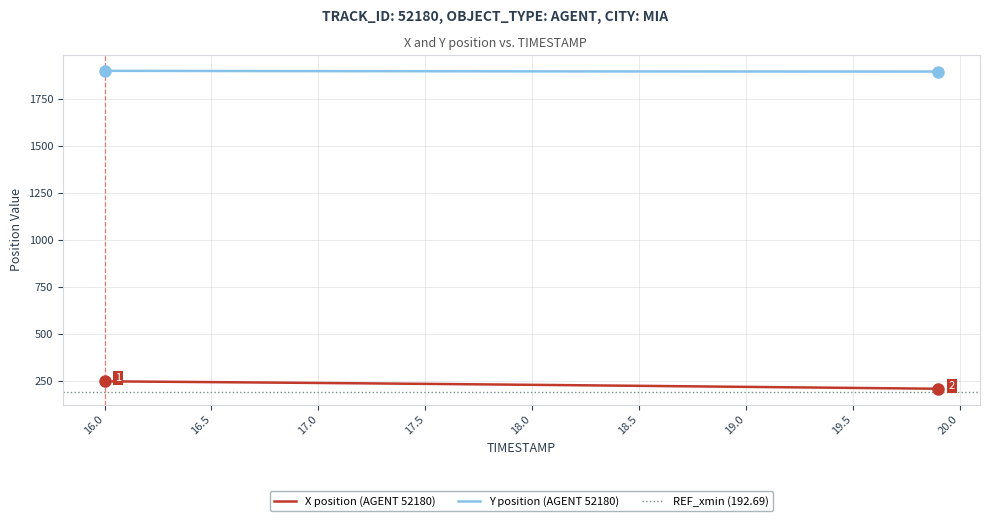

The value of Y position (AGENT 52180) at 16.5 is 2475.7. True or false?

False